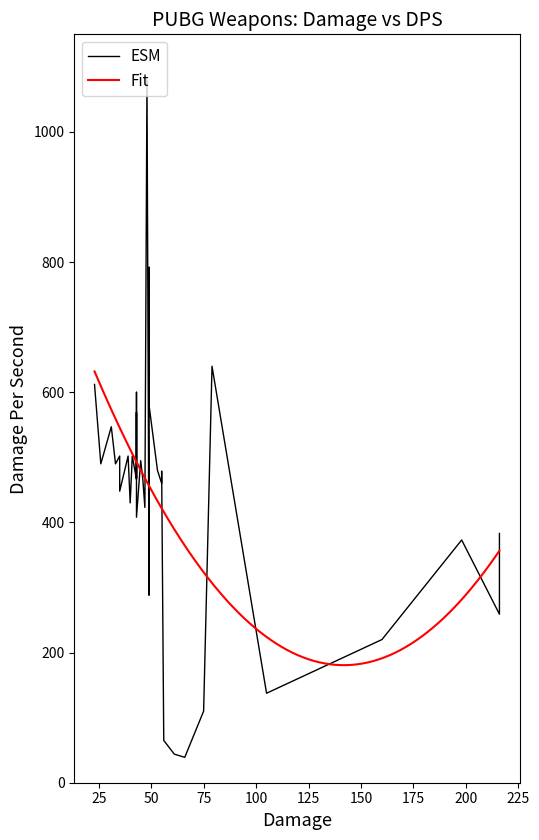

Reading left to right, extract all data points from this chart.

612.0	490.0	547.0	490.0	502.0	448.0	502.0	430.0	502.0	466.0	600.0	468.0	569.0	542.0	408.0	495.0	467.0	423.0	1080.0	288.0	792.0	678.0	580.0	530.0	480.0	460.0	479.0	65.0	44.0	39.0	110.0	640.0	137.5	220.0	373.0	259.0	383.0